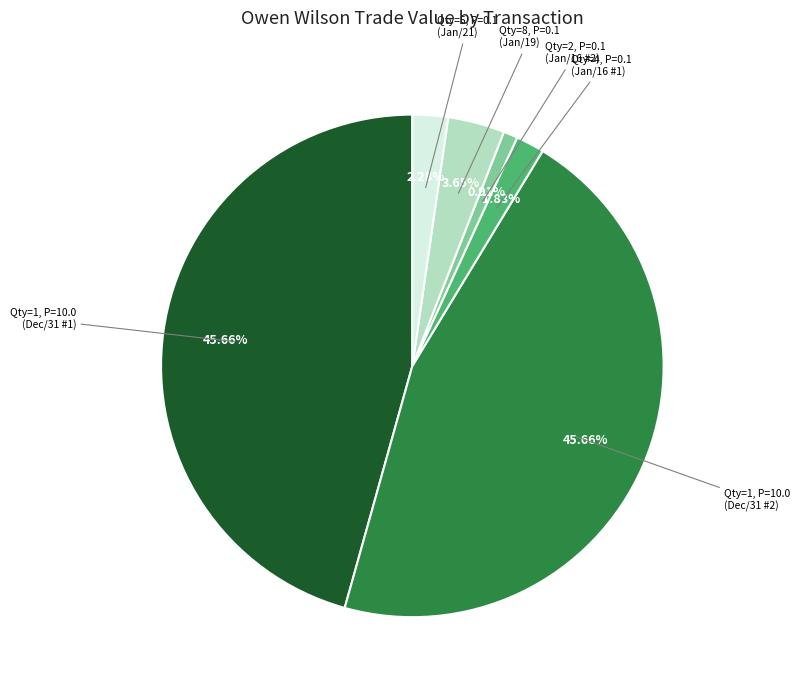

Is there a majority slice in this chart?

No